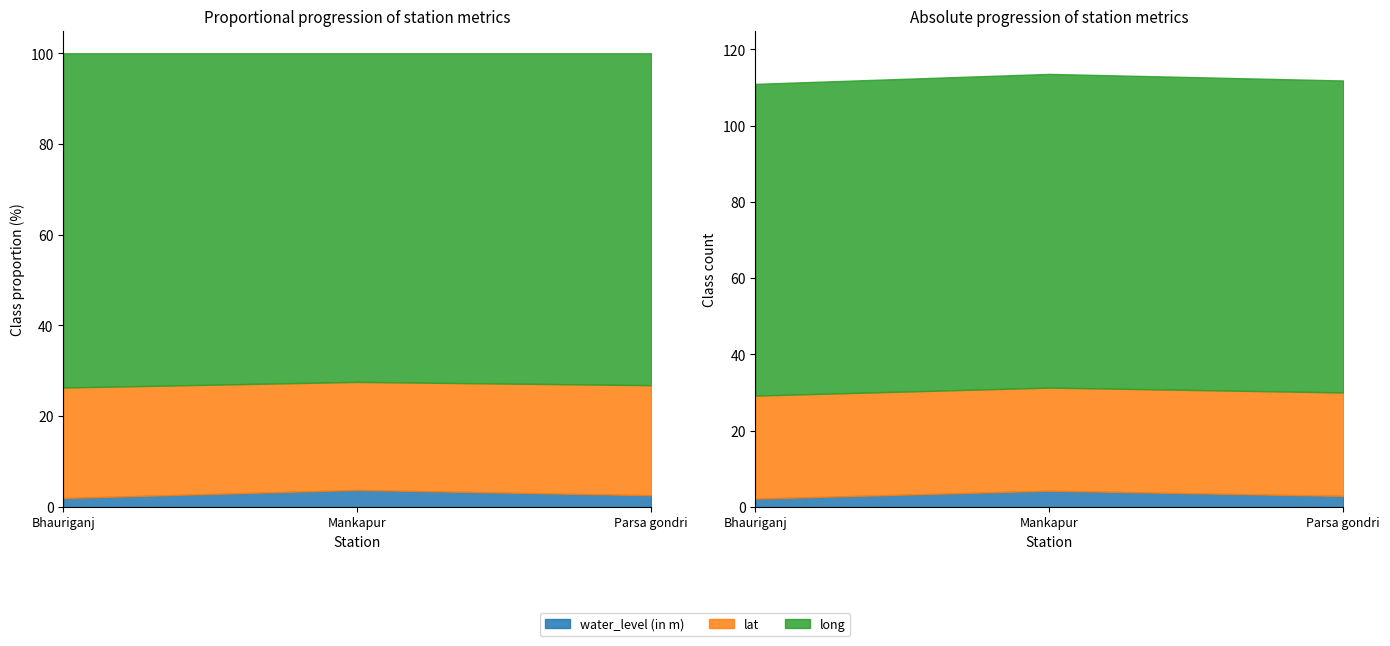

Reading left to right, list all the values displayed in this chart.

water_level (in m): 2.2	4.3	2.9
lat: 27.0	27.0	27.1
long: 81.7	82.2	81.8